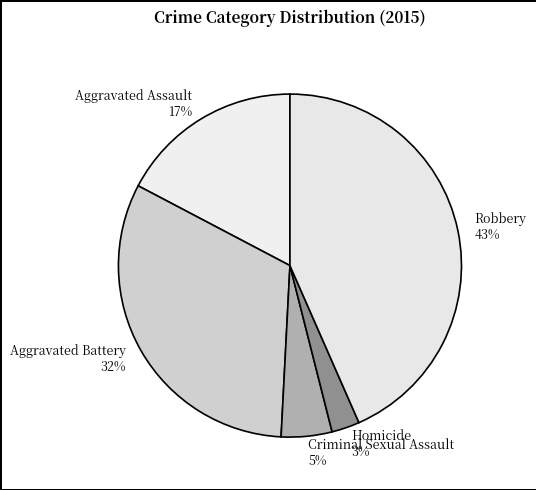

To the nearest percent, what is the difference between the Criminal Sexual Assault and Aggravated Battery slice percentages?

27%